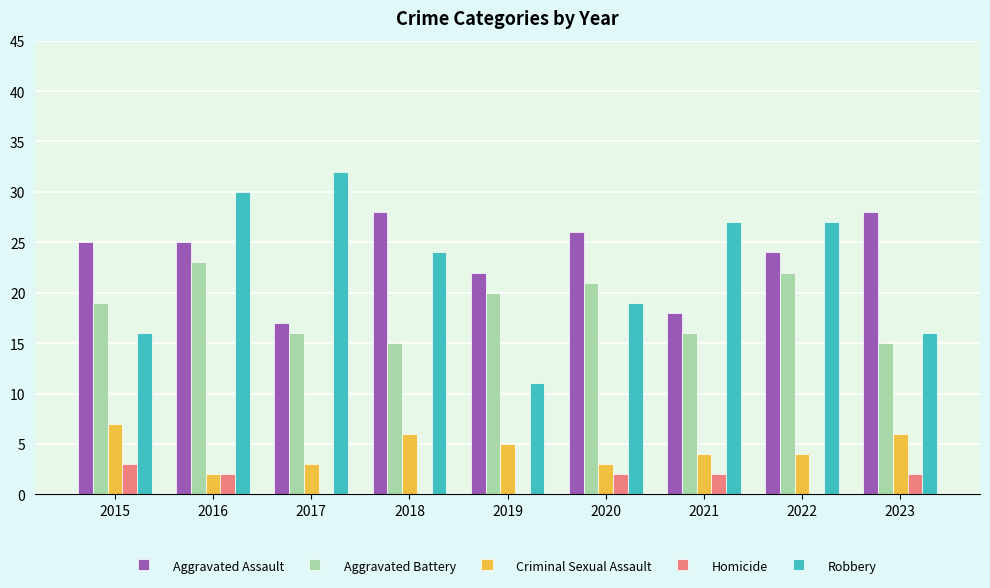

What is the total value across all series at 2022?

77